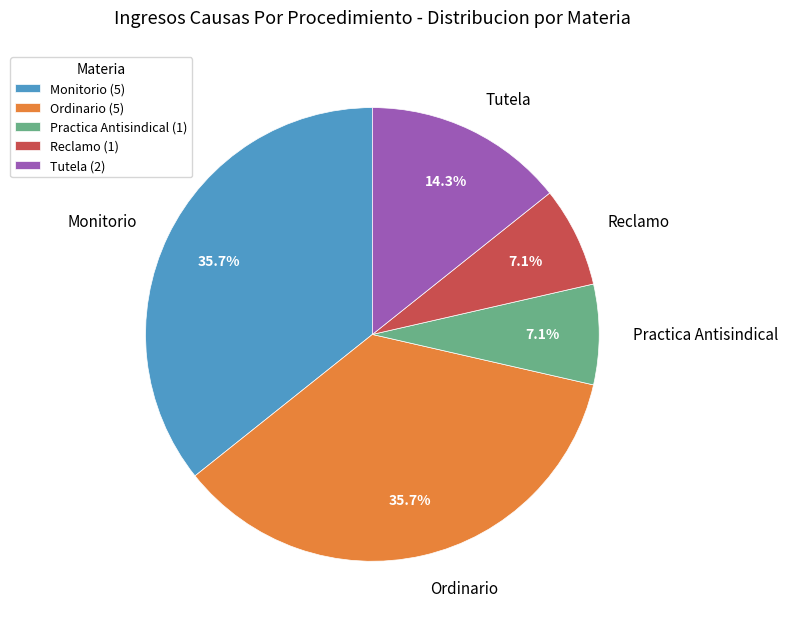

What is the ratio of the value at Practica Antisindical to the value at Ordinario?

0.2